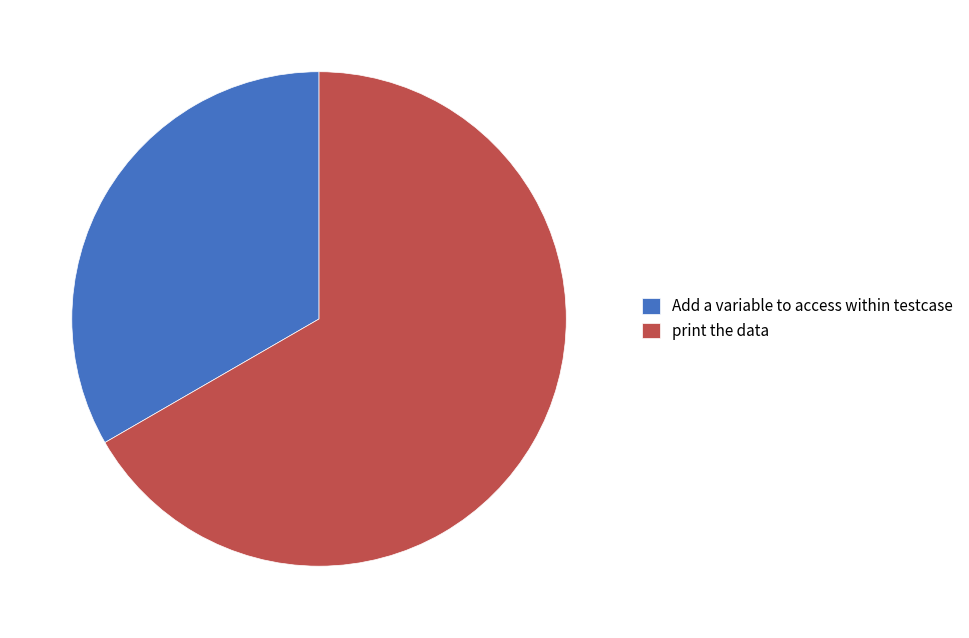

What is the ratio of the value at Add a variable to access within testcase to the value at print the data?

0.5